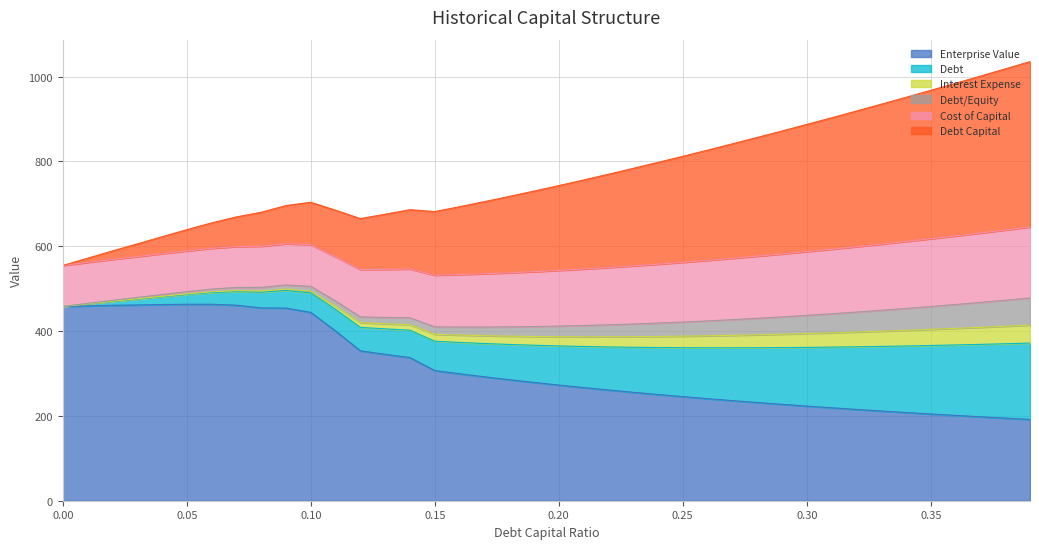

How many distinct data groups are displayed?

6